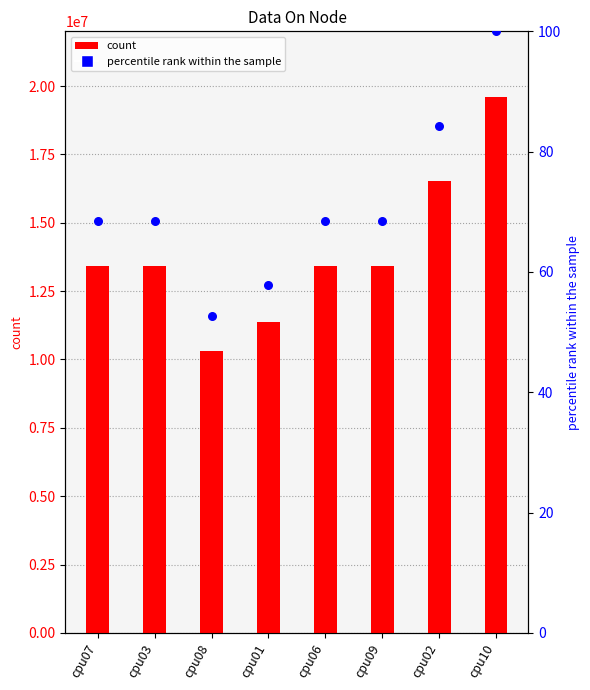

Which series reaches the minimum Y coordinate?

percentile rank within the sample